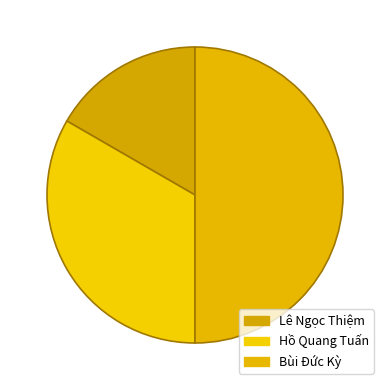

Between Lê Ngọc Thiệm and Hồ Quang Tuấn, which is larger?

Hồ Quang Tuấn